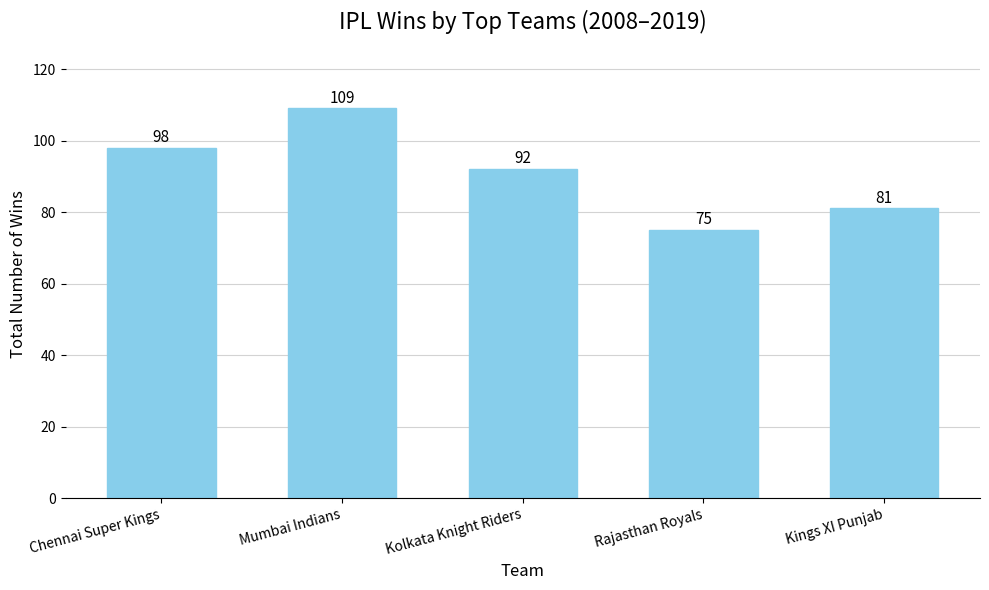

What is the value of the 2nd bar from the left?

109